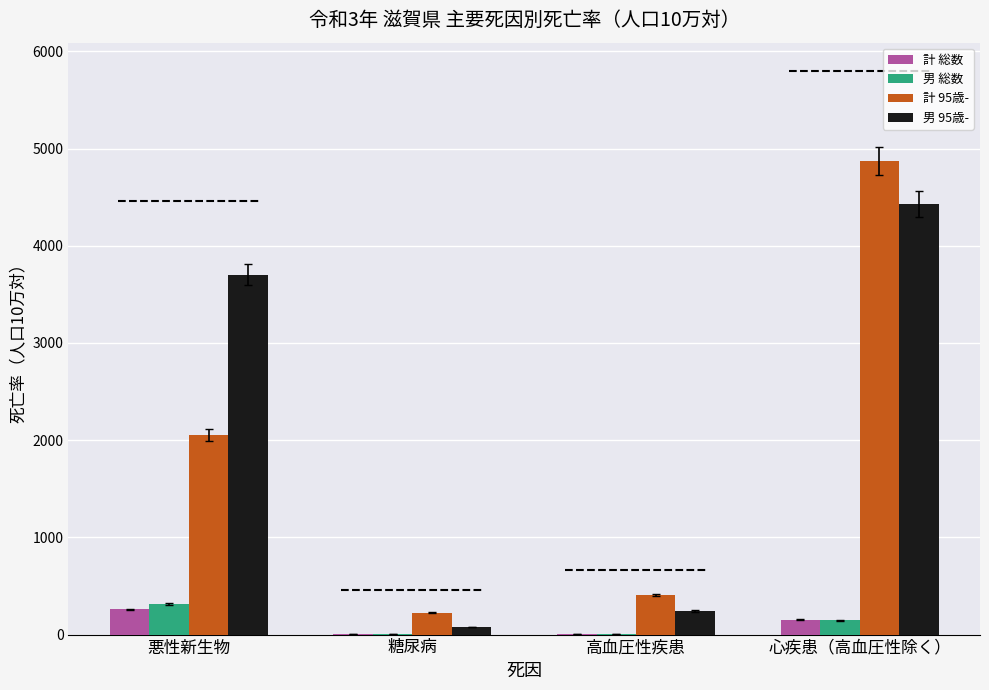

What are all the series names shown in the legend?

計 総数, 男 総数, 計 95歳-, 男 95歳-